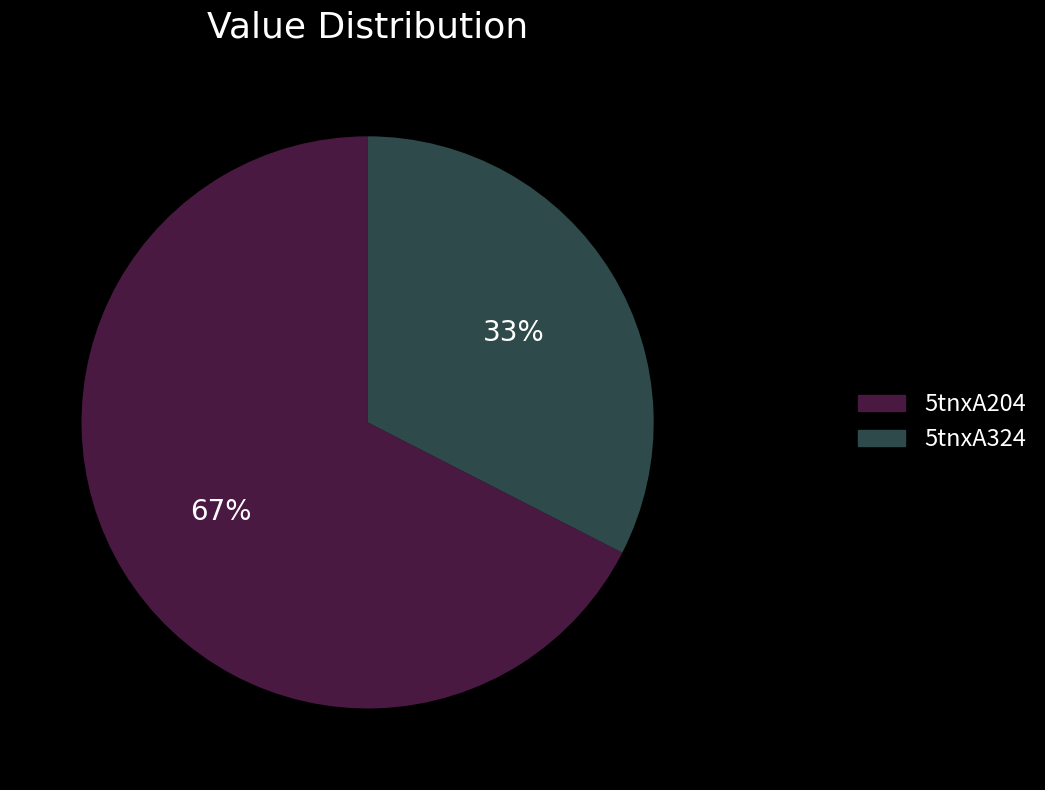

Which category accounts for the majority?

5tnxA204